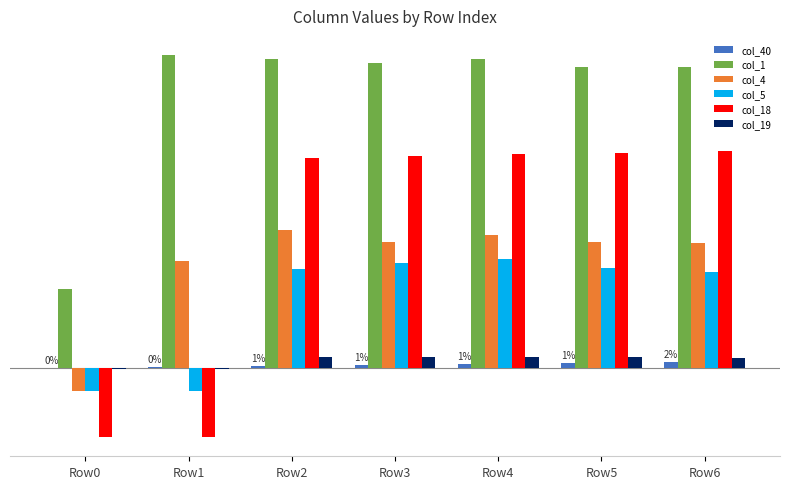

Are the bars grouped side by side (vs. stacked)?

Yes